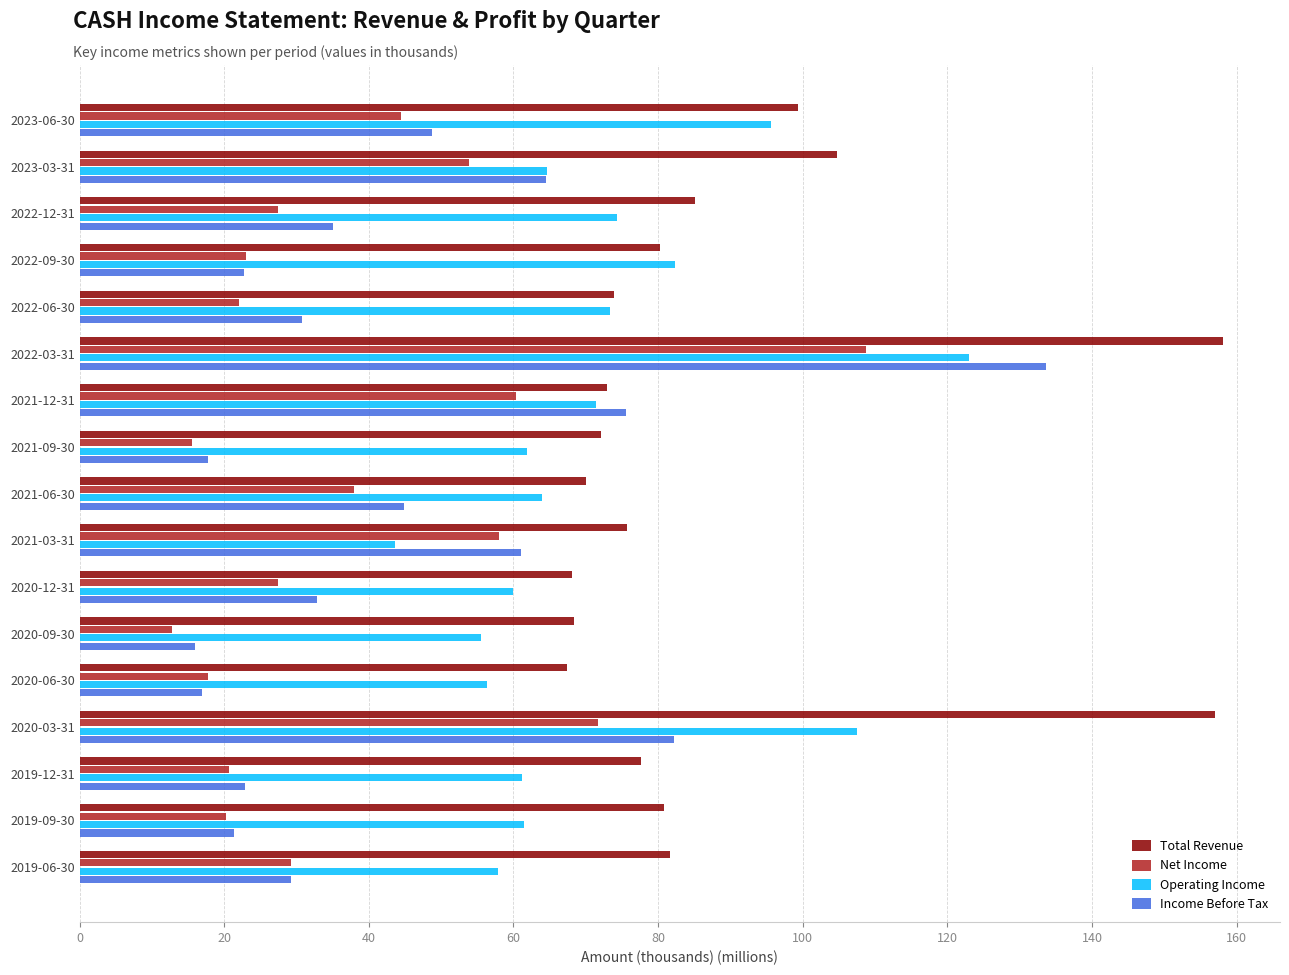

Which series has the largest total across all categories?

Total Revenue